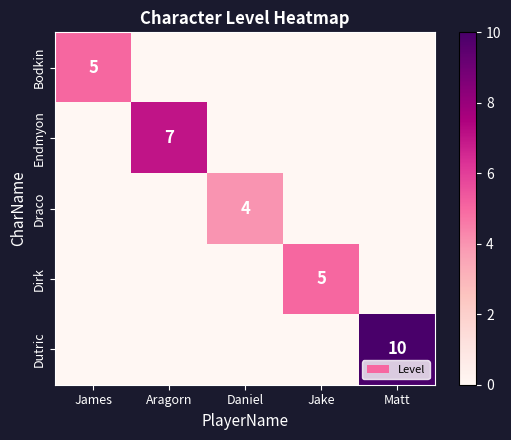

Between James and Daniel, which is larger?

James